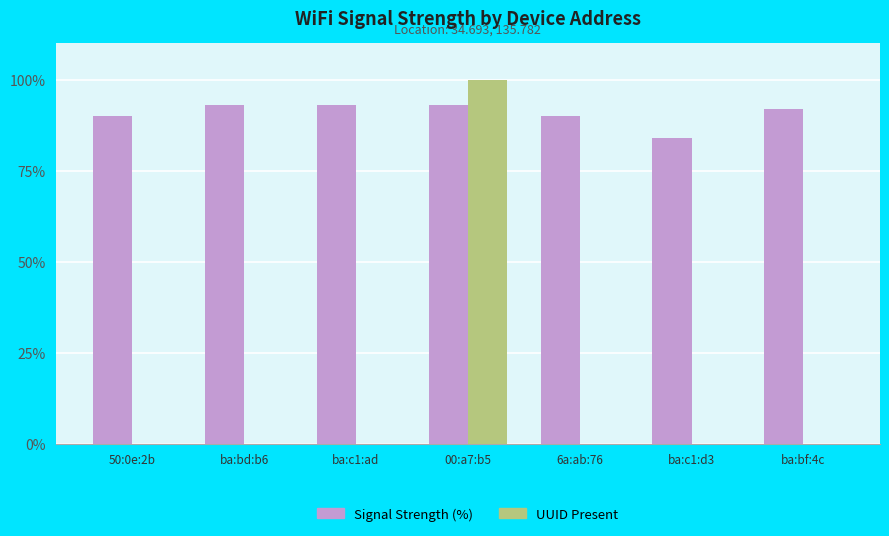

Reading left to right, extract all data points from this chart.

Signal Strength (%): 50:0e:2b=90	ba:bd:b6=93	ba:c1:ad=93	00:a7:b5=93	6a:ab:76=90	ba:c1:d3=84	ba:bf:4c=92
UUID Present: 50:0e:2b=0	ba:bd:b6=0	ba:c1:ad=0	00:a7:b5=100	6a:ab:76=0	ba:c1:d3=0	ba:bf:4c=0